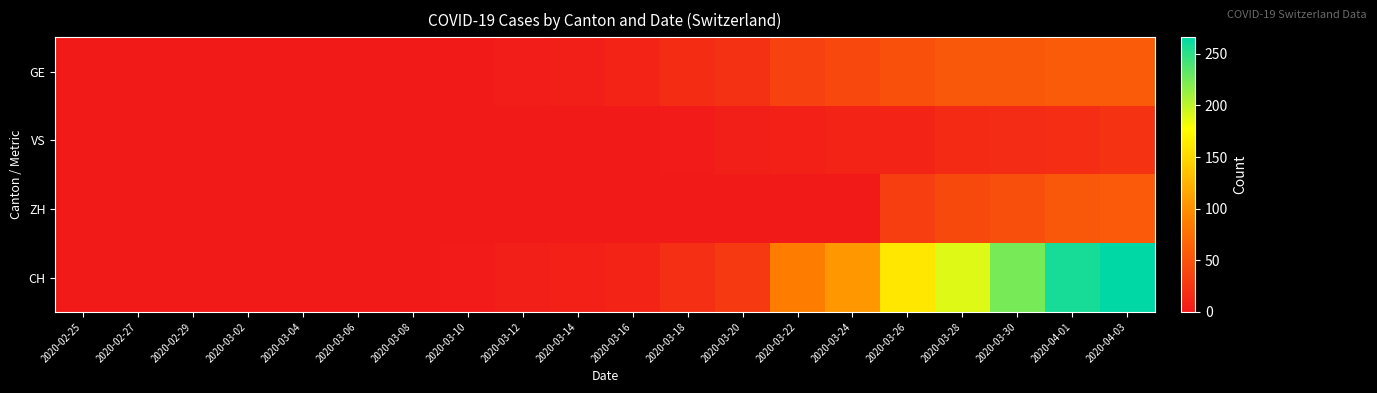

Which category has the highest value across all series?

2020-04-03